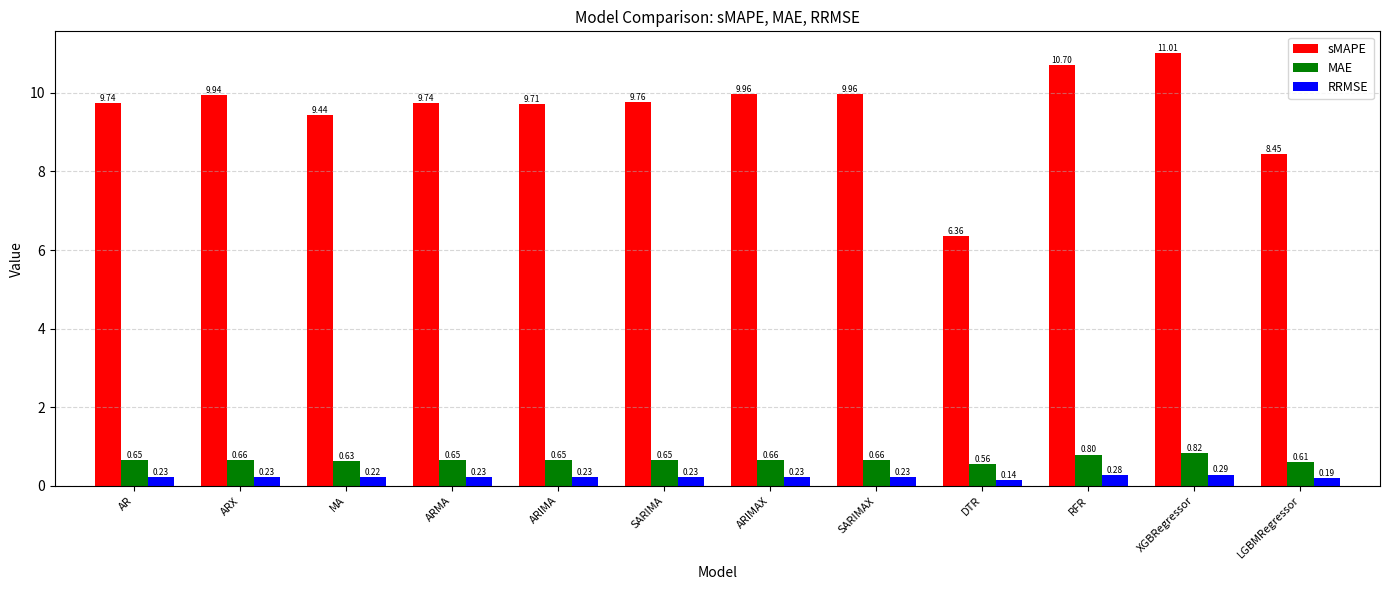

What is the difference between the sMAPE values at XGBRegressor and ARMA?

1.3